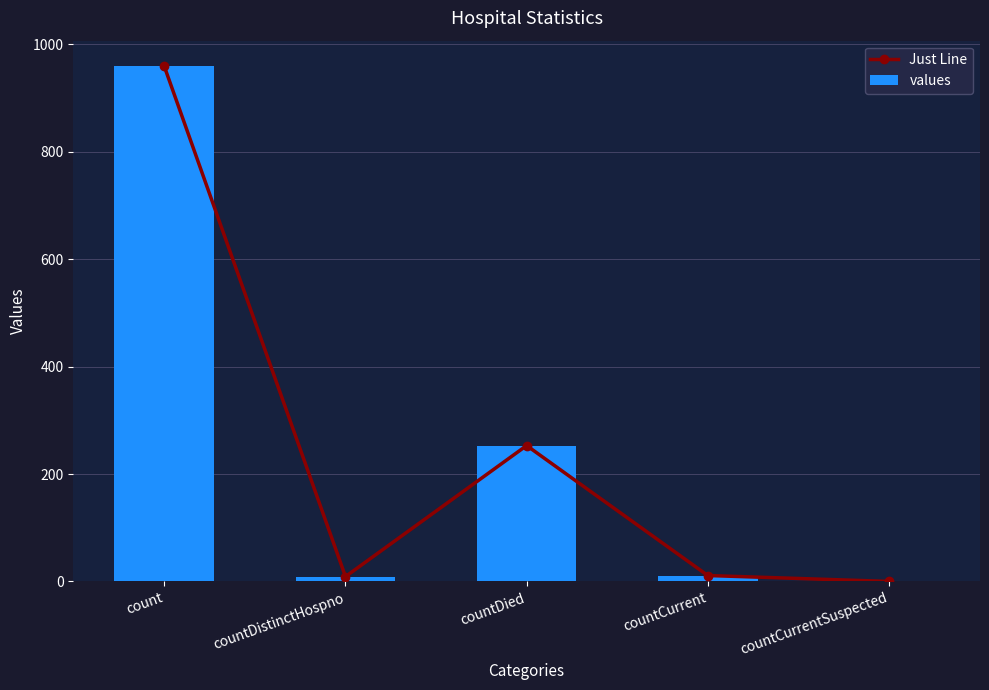

The value of Just Line at countDistinctHospno is 9. True or false?

True